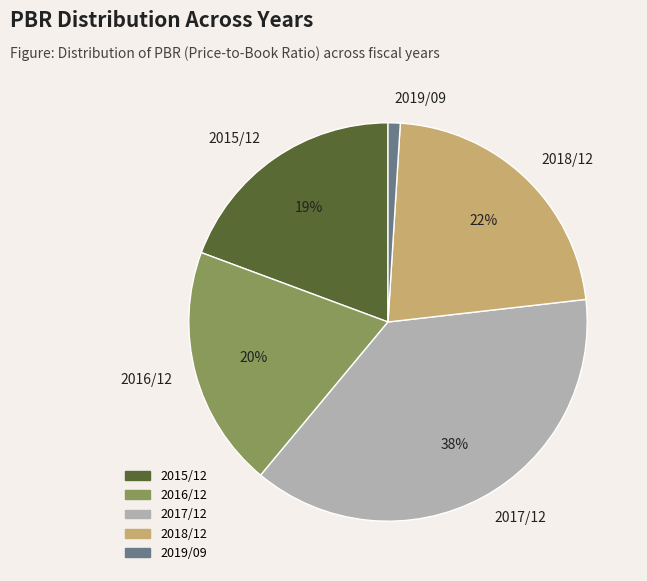

Is it true that 2016/12 is 20% of the pie?

True